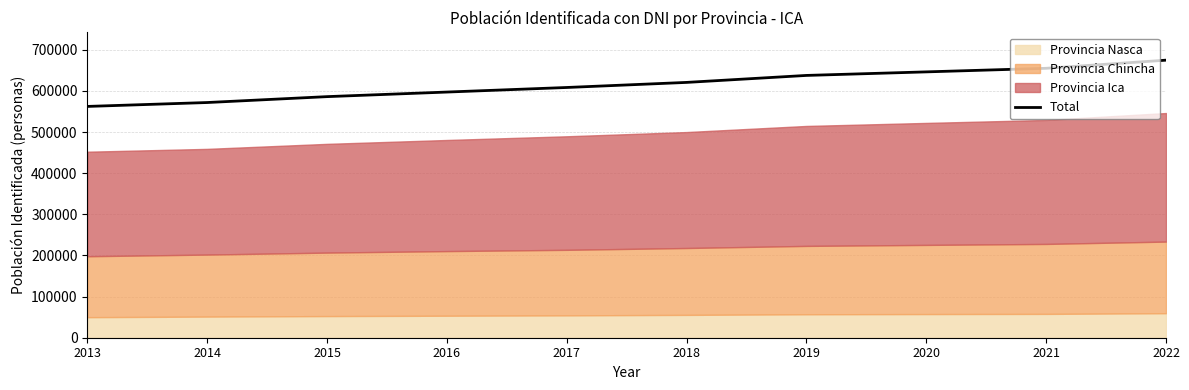

What value does the data have at 2022, to the nearest 50?

674900